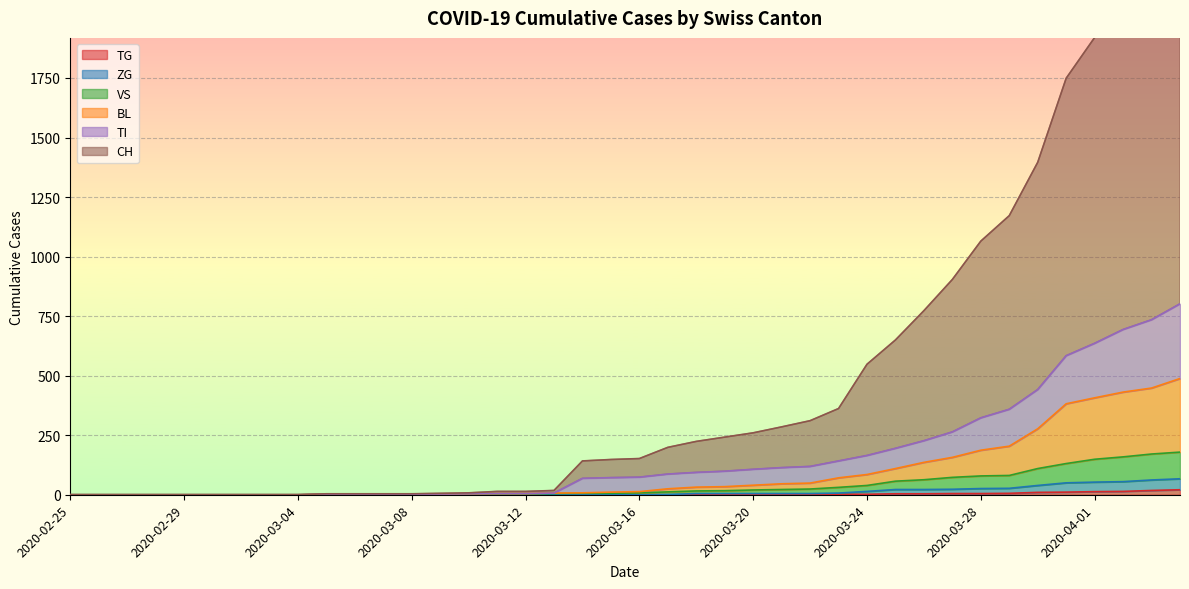

Count the number of data series in this chart.

6